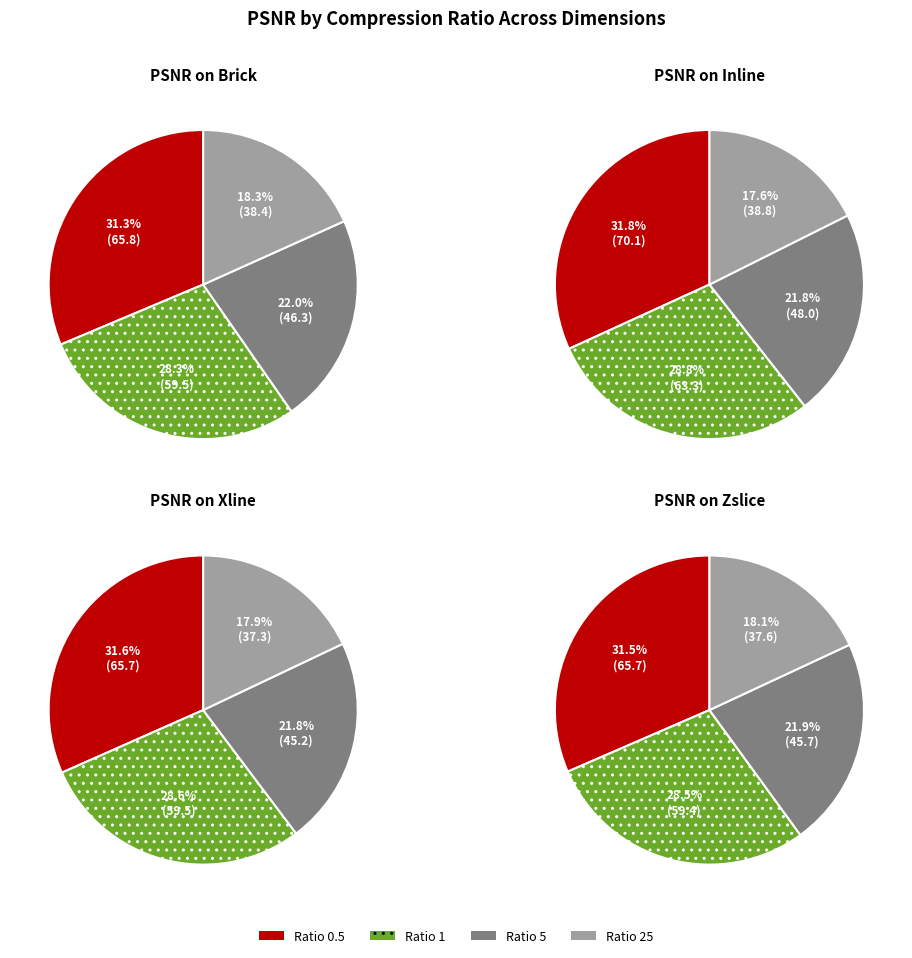

At 1, list the series in order from largest to smallest.

PSNR on Inline, PSNR on Brick, PSNR on Xline, PSNR on Zslice